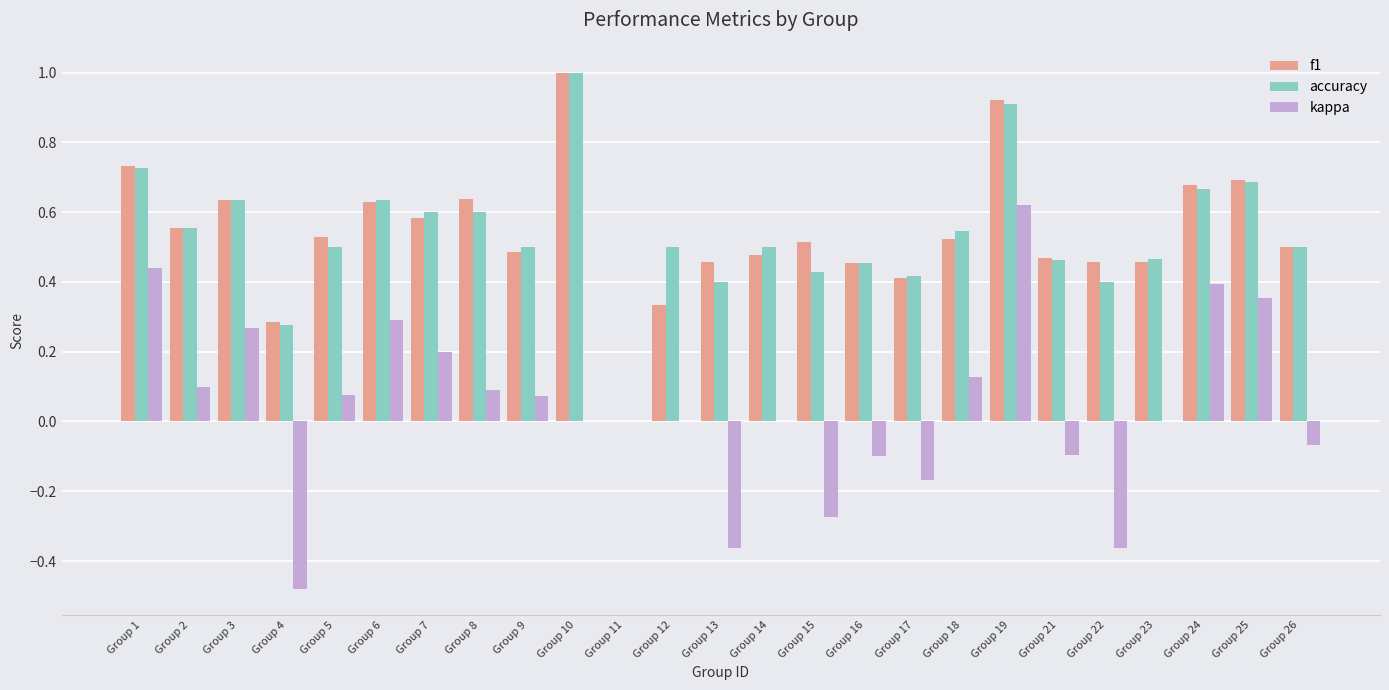

The f1 series shows 0.5 at Group 14. True or false?

True